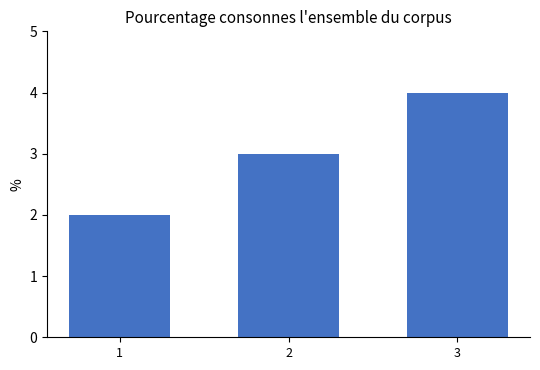

At which category does the chart reach its minimum across all series?

1